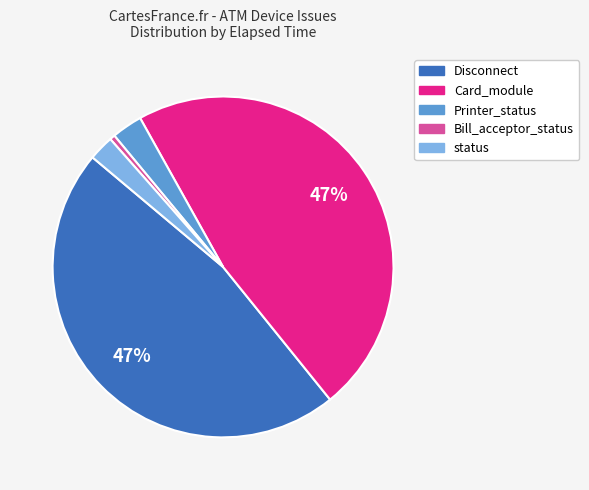

To the nearest percent, what is the difference between the largest and smallest slice percentages?

47%